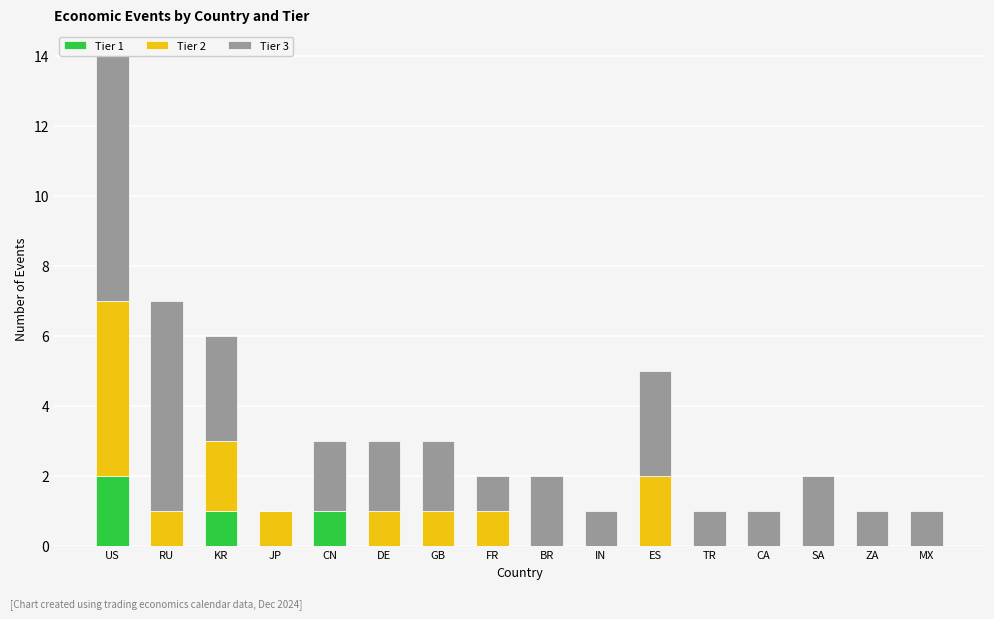

Is it true that Tier 1 equals 0 at JP?

True